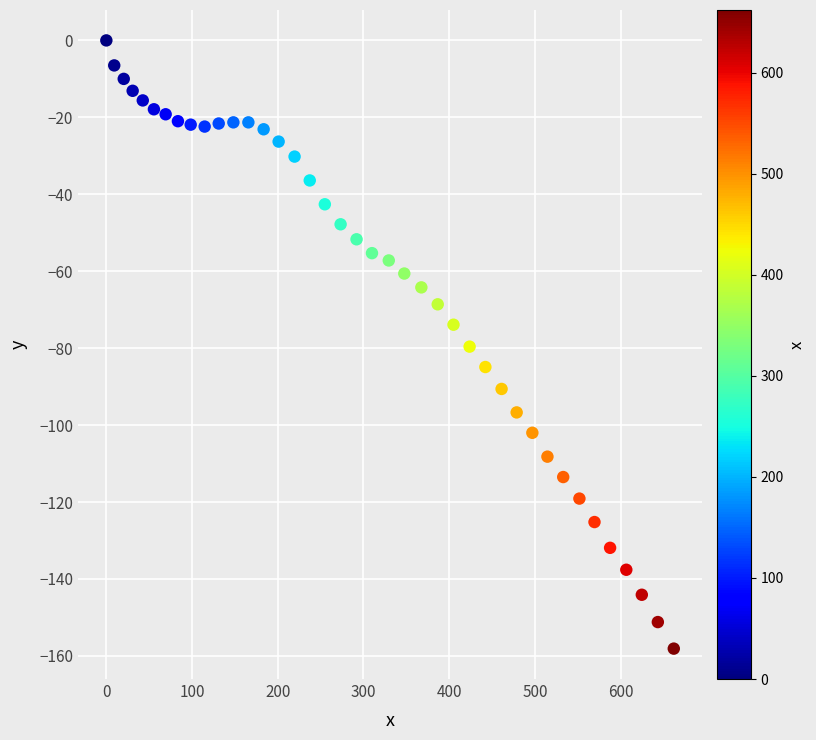

What is the range of X values (max minus min)?

662.0